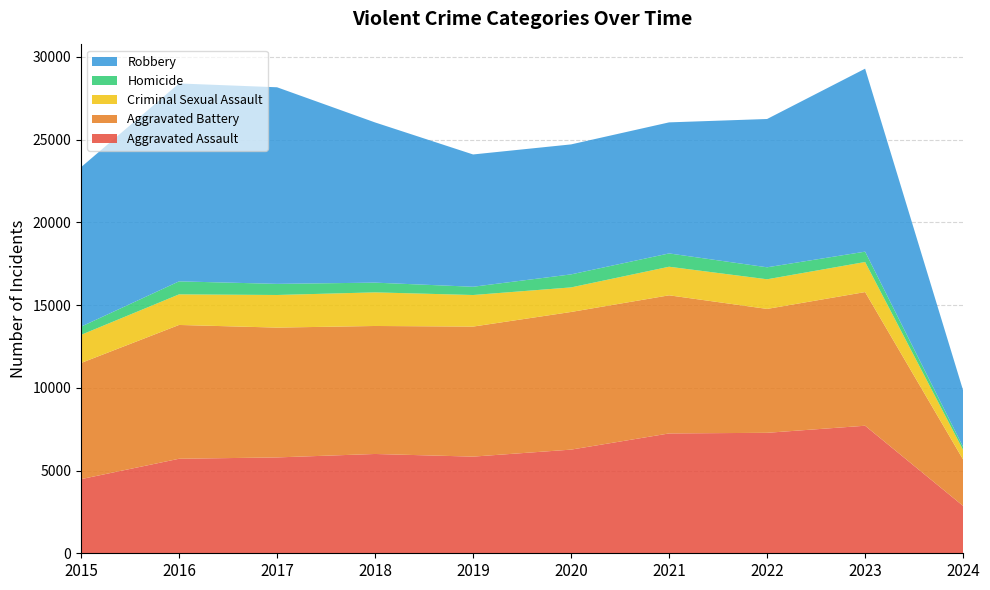

Reading left to right, list all the values displayed in this chart.

Aggravated Assault: 2015=4480	2016=5712	2017=5793	2018=6001	2019=5841	2020=6264	2021=7242	2022=7280	2023=7708	2024=2862
Aggravated Battery: 2015=7019	2016=8086	2017=7845	2018=7735	2019=7858	2020=8319	2021=8347	2022=7487	2023=8077	2024=2801
Criminal Sexual Assault: 2015=1699	2016=1848	2017=1971	2018=2031	2019=1908	2020=1484	2021=1727	2022=1791	2023=1817	2024=581
Homicide: 2015=496	2016=786	2017=672	2018=588	2019=499	2020=787	2021=804	2022=724	2023=626	2024=181
Robbery: 2015=9638	2016=11960	2017=11880	2018=9681	2019=7995	2020=7855	2021=7920	2022=8962	2023=11057	2024=3416